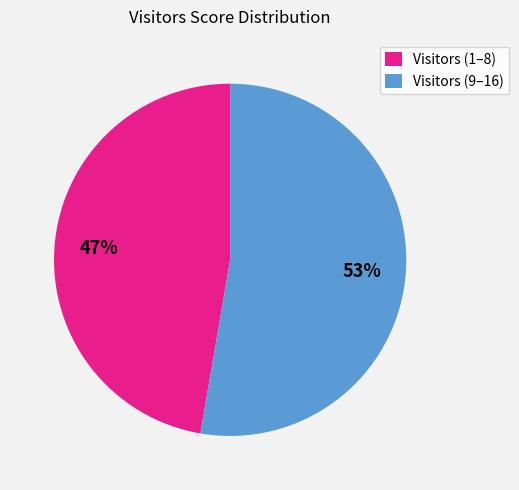

What is the largest slice in the pie chart?

Visitors (9–16)